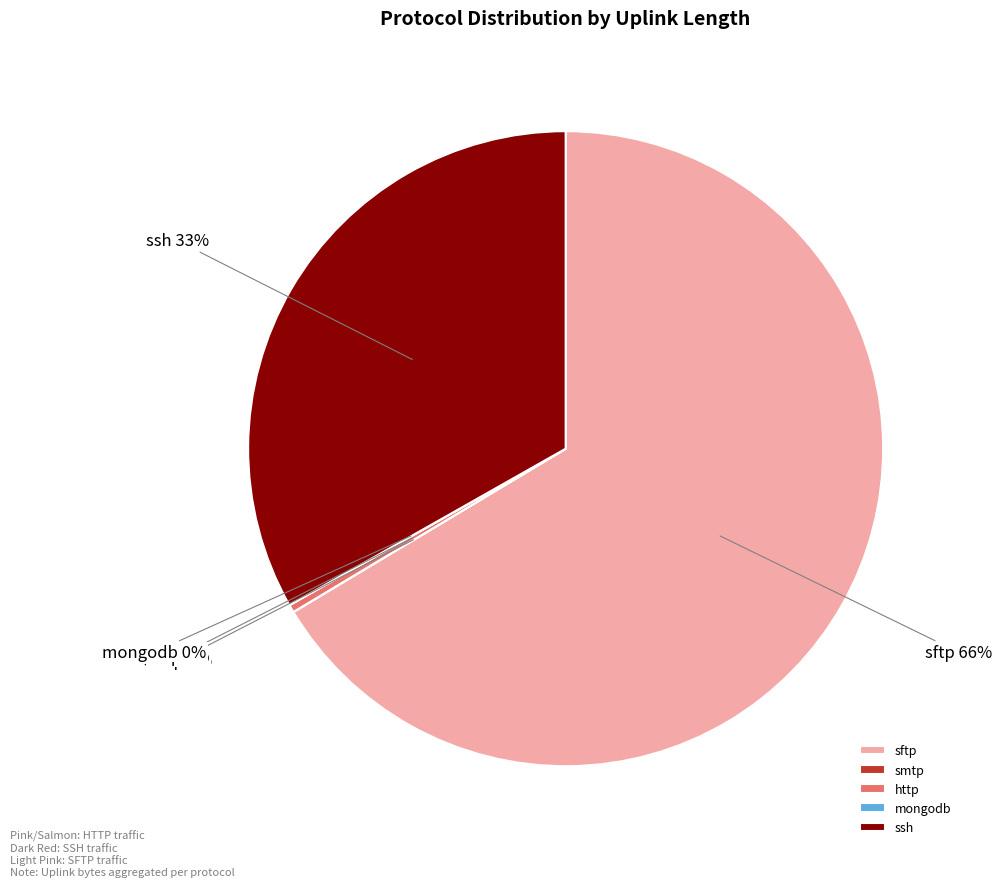

Which has a higher value, http or sftp?

sftp